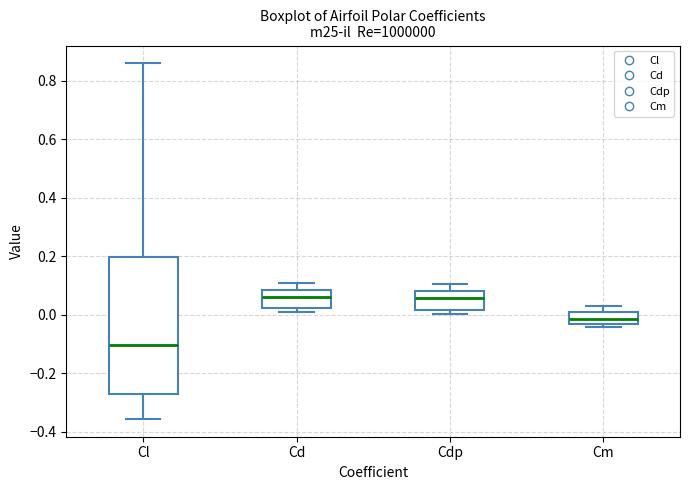

Reading left to right, read every box against the y-axis: the position of its median line, the range the box covers, and the ends of its whiskers. The values are not printed on the chart, so give them approximately, as read against the axis.

Cl: median -0.10, box -0.28 to 0.20, whiskers -0.36 to 0.86
Cd: median 0.06, box 0.02 to 0.08, whiskers 0.02 (just below the box's lower edge) to 0.10
Cdp: median 0.06, box 0.02 to 0.08, whiskers 0.00 to 0.10
Cm: median -0.02, box -0.04 to 0.00, whiskers -0.04 (just below the box's lower edge) to 0.04